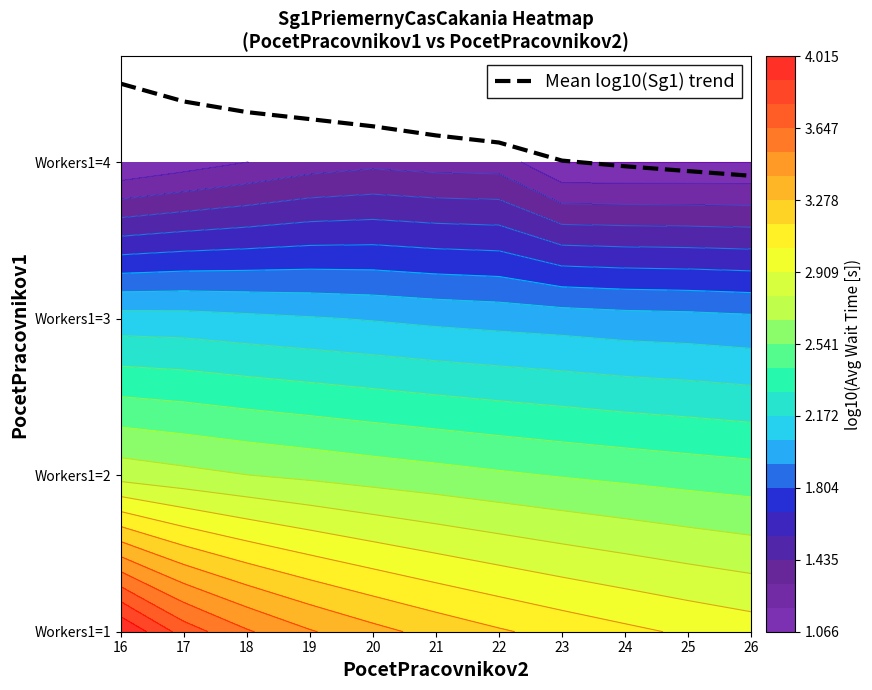

Reading right to left, extract all data points from this chart.

26=3.9	25=3.9	24=4.0	23=4.0	22=4.1	21=4.2	20=4.2	19=4.3	18=4.3	17=4.4	16=4.5